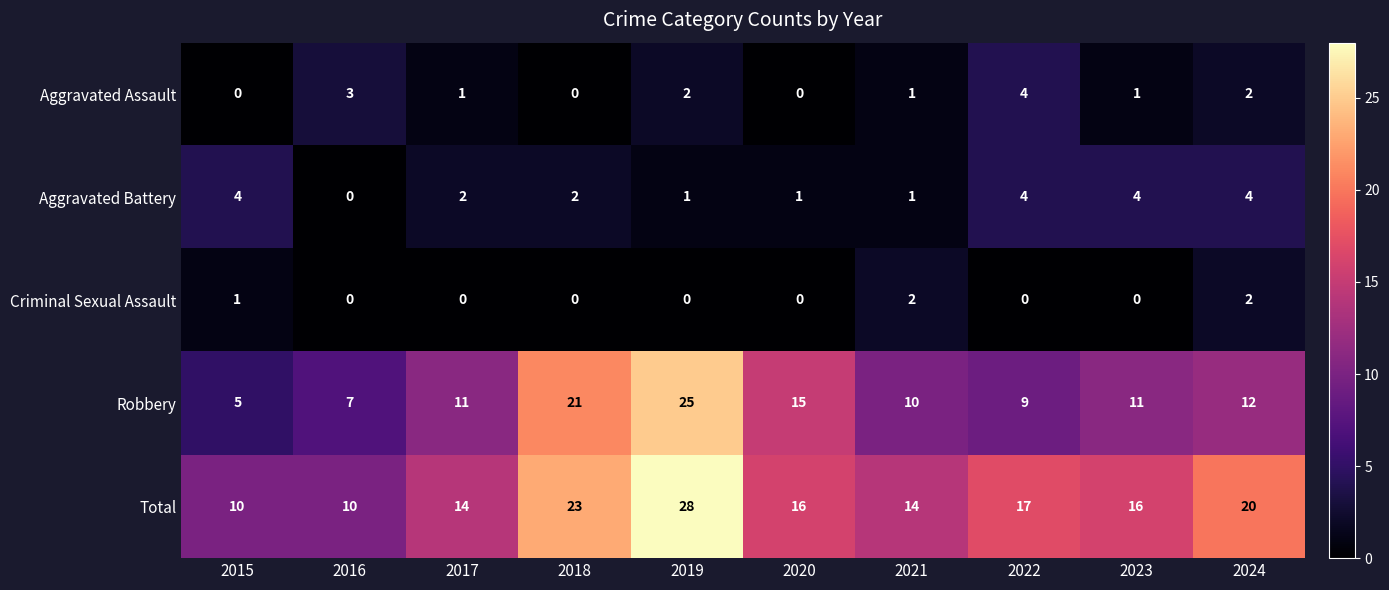

The value of Aggravated Battery at 2023 is 7. True or false?

False